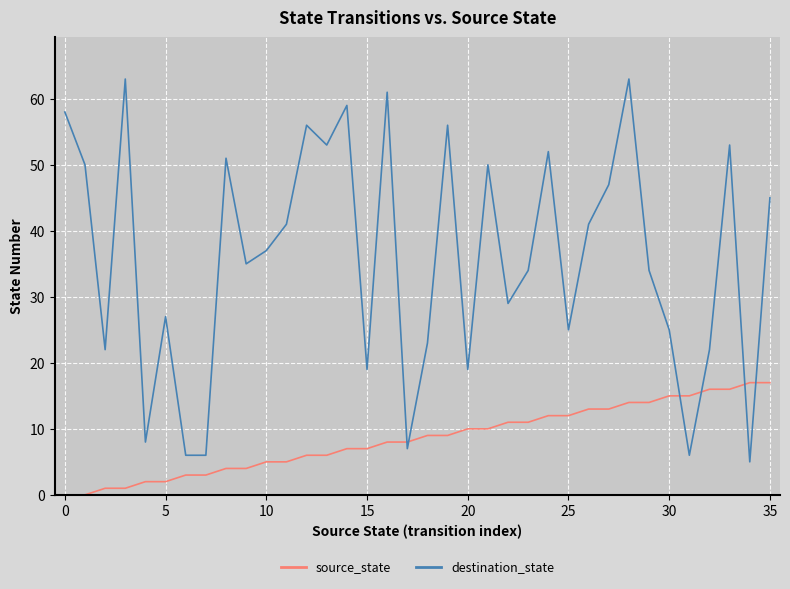

How many lines are shown in the chart?

2